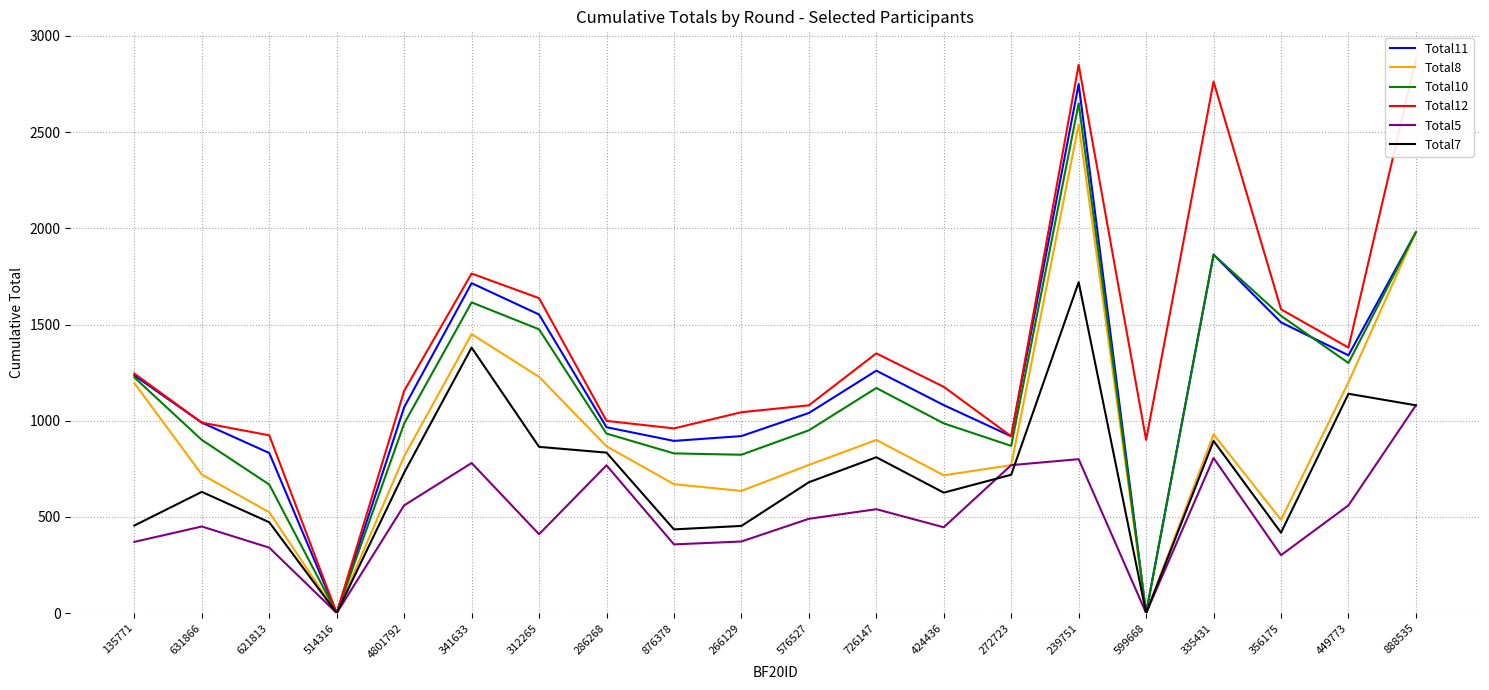

What is the greatest value displayed?

2880